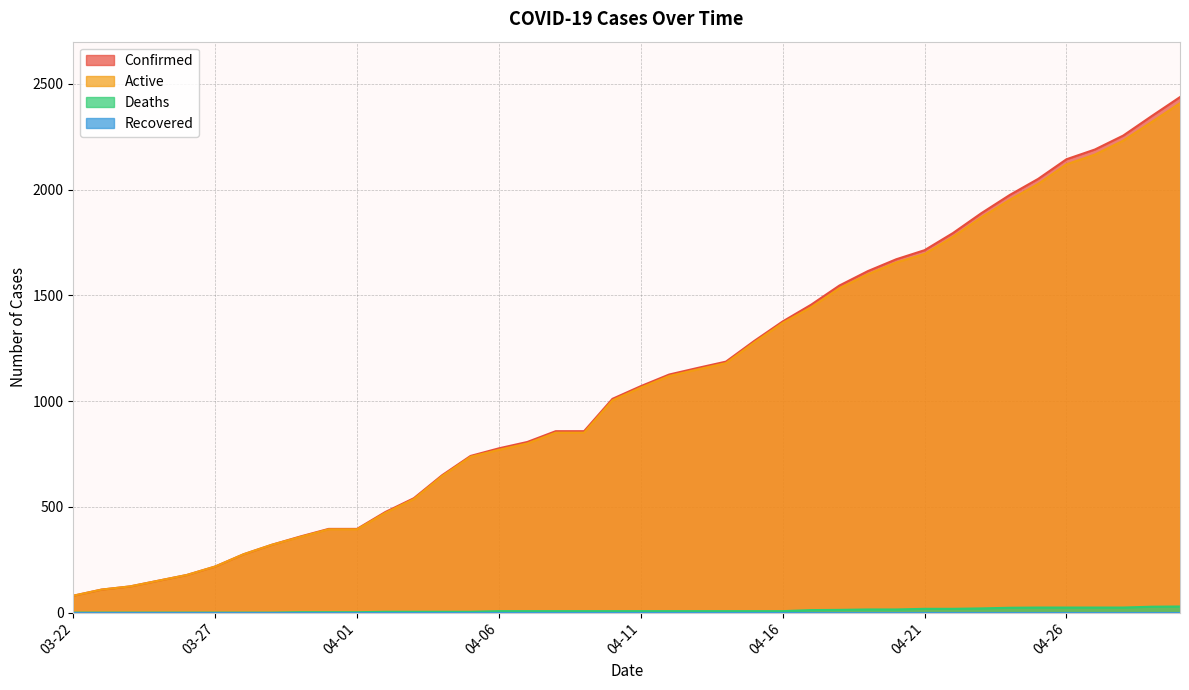

True or false: Active has more than 0 points higher than both neighbors.

False